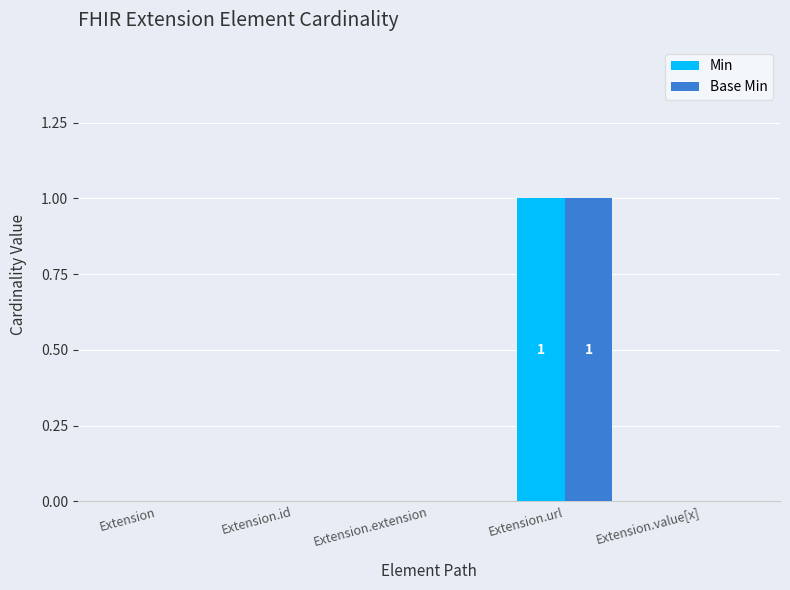

Which category has the highest value in the Base Min series?

Extension.url